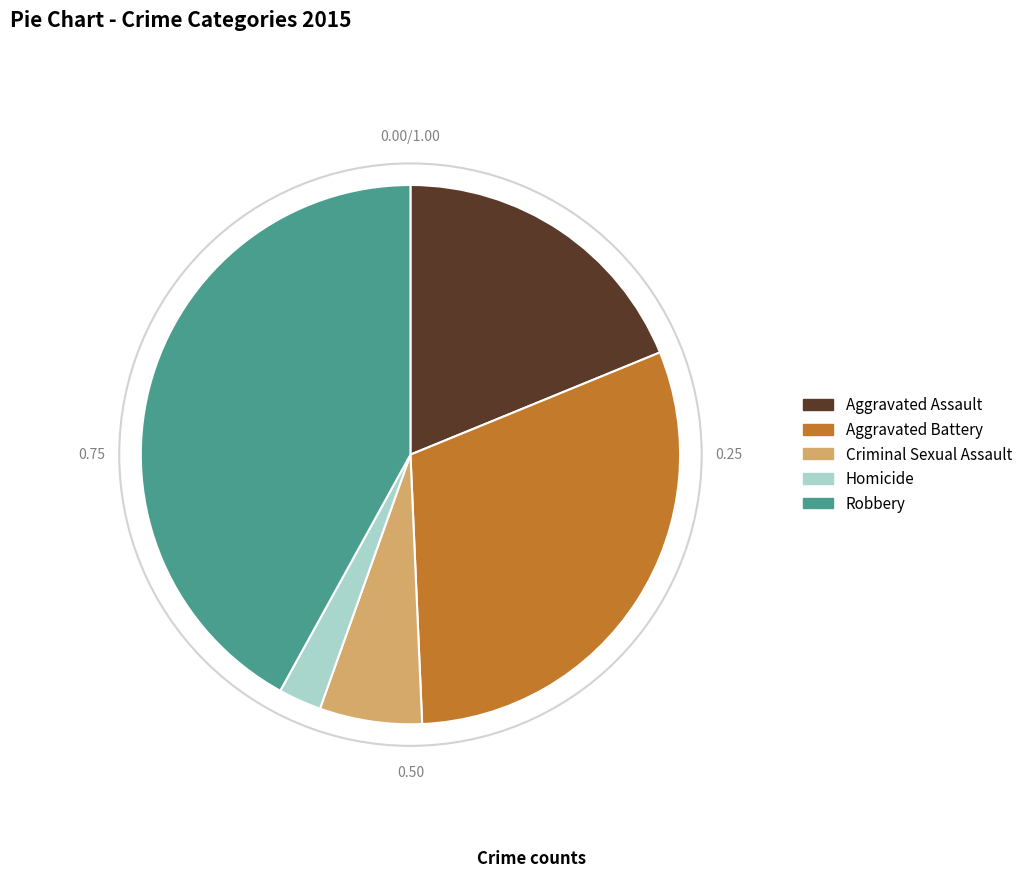

Between Criminal Sexual Assault and Aggravated Battery, which is larger?

Aggravated Battery